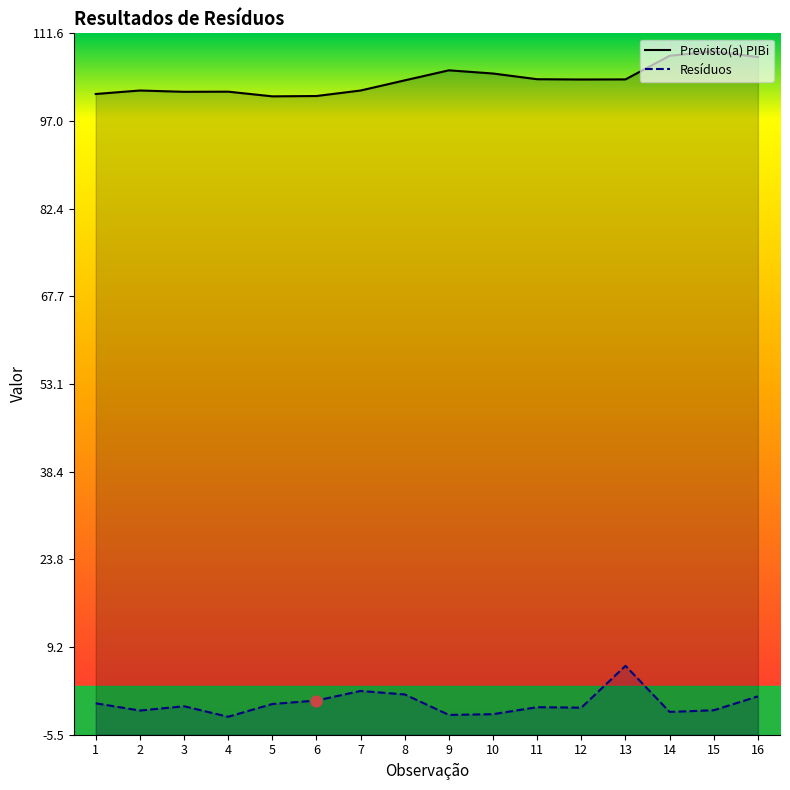

Which series has the largest total across all categories?

Previsto(a) PIBi